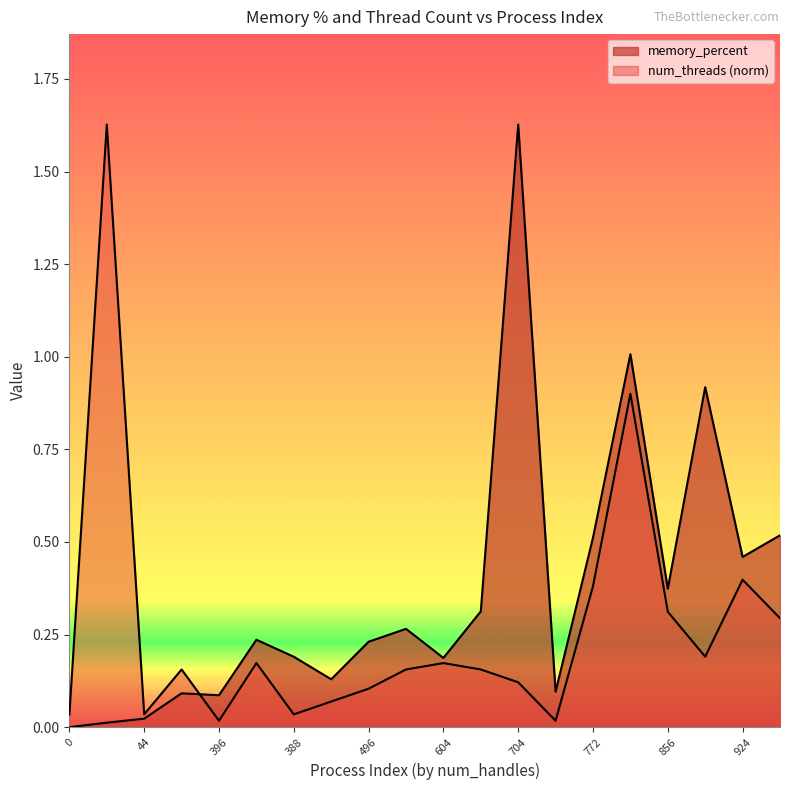

How many lines are shown in the chart?

2